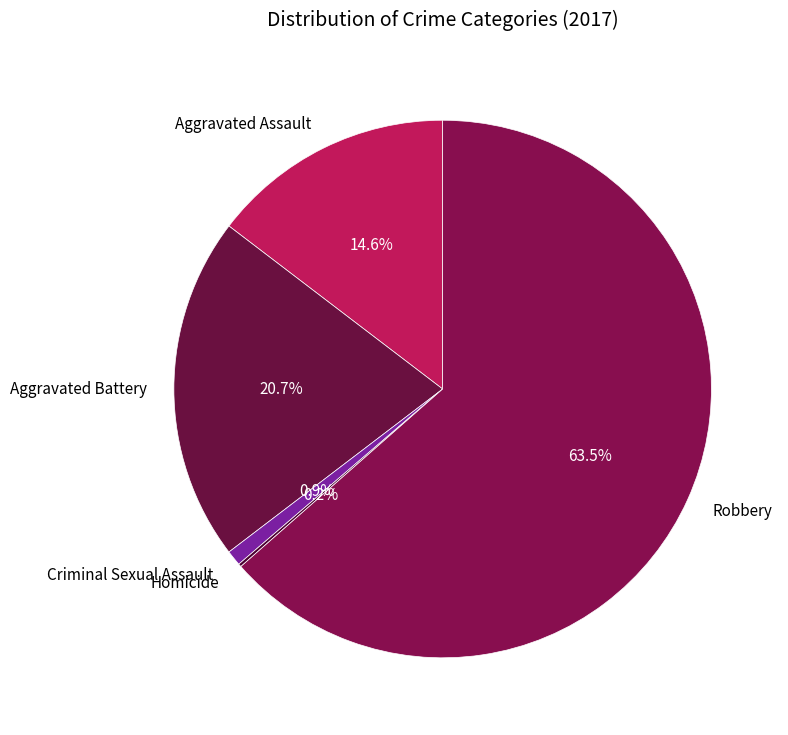

Which category has the biggest portion of the pie?

Robbery